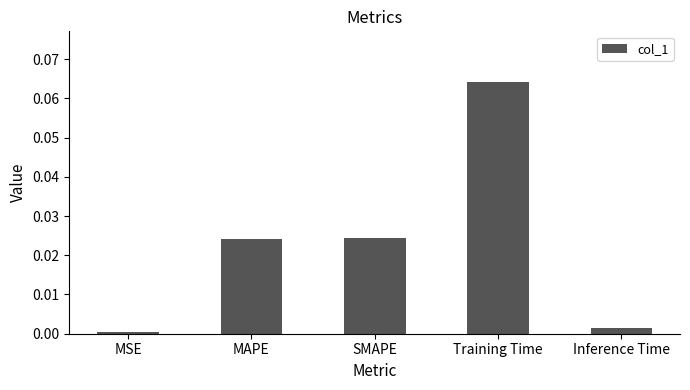

Which category has the highest value across all series?

Training Time